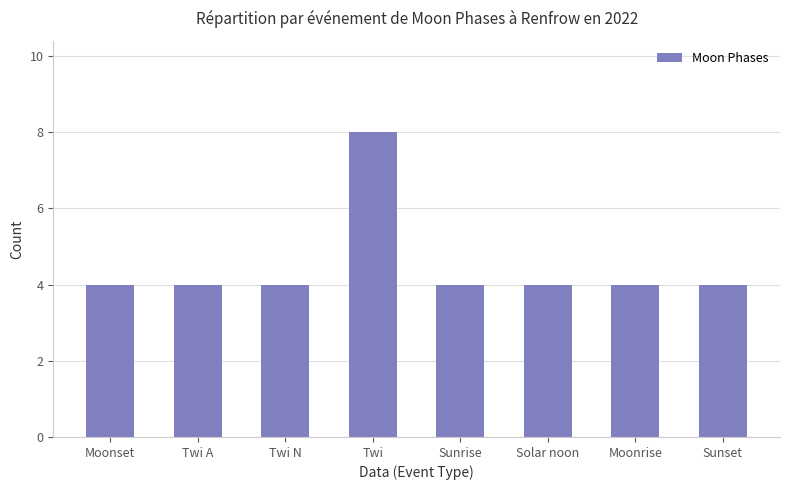

What is the maximum value shown in the chart?

8